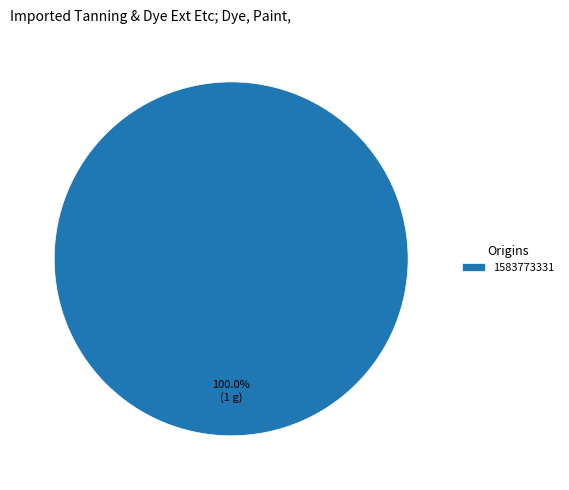

Is 1583773331 the majority of the pie?

Yes